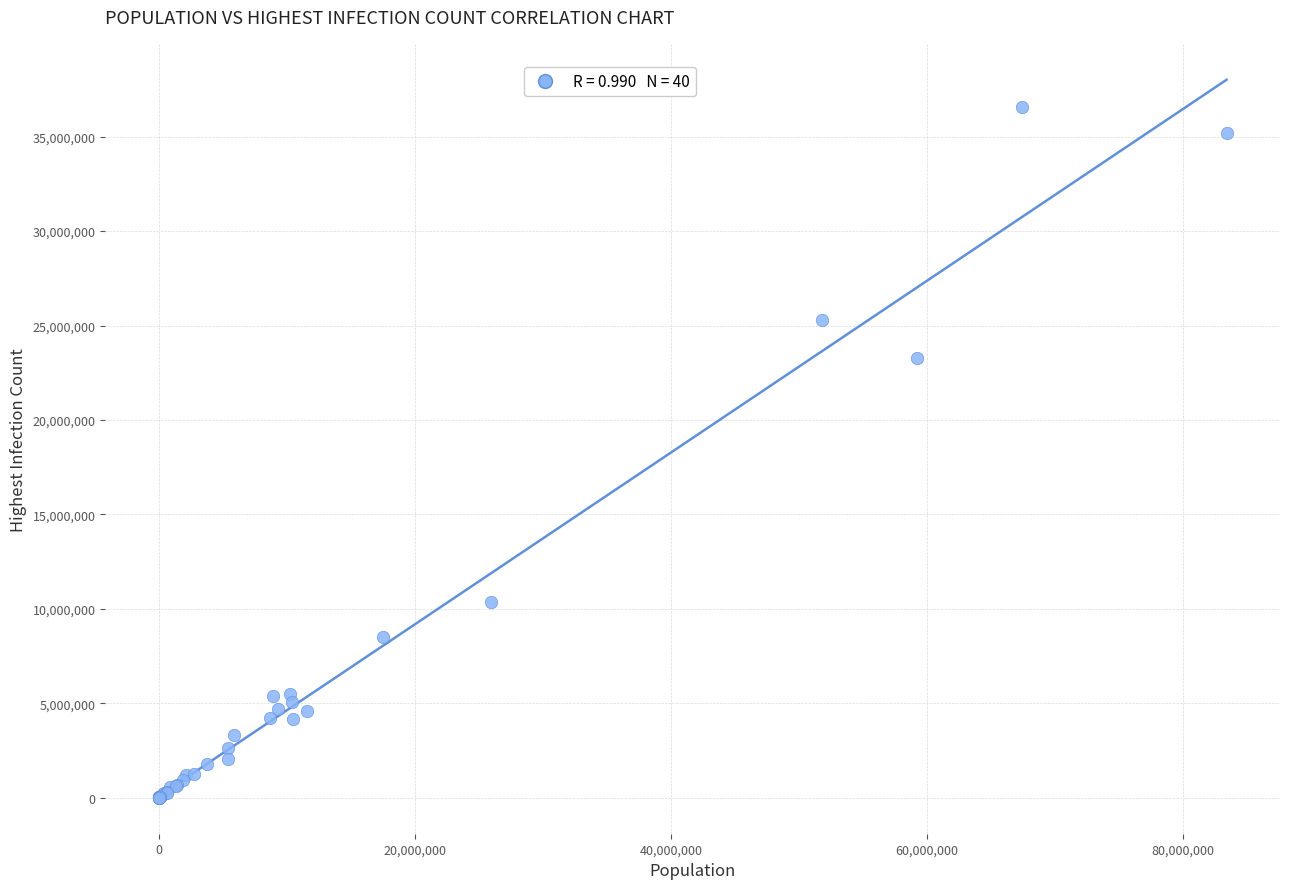

What Y value in the scatter plot is closest to 18294402?

23290747